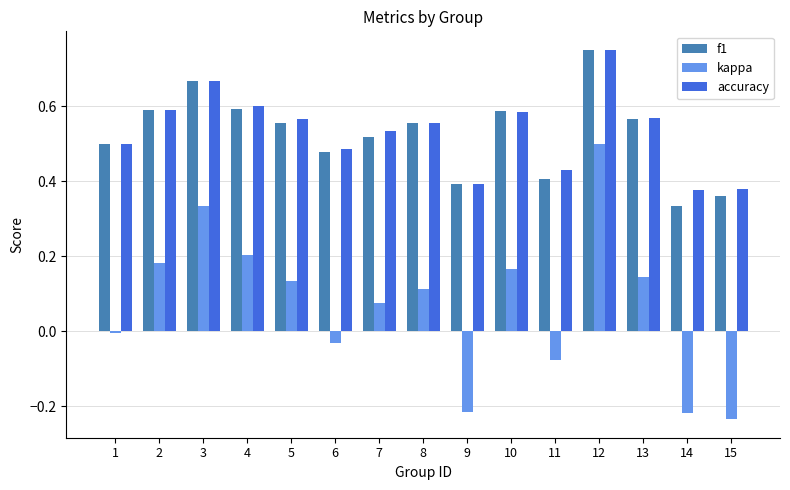

What is the sum of all accuracy values?

8.0